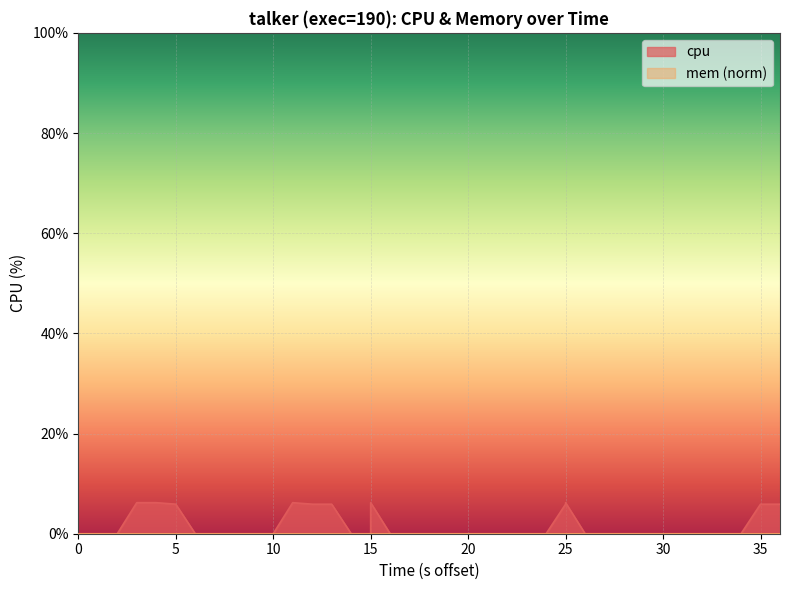

Reading left to right, what are all the values shown in this chart?

0.0	0.0	0.0	6.2	6.2	5.9	5.9	0.0	0.0	0.0	0.0	0.0	6.2	5.9	5.9	0.0	0.0	6.2	0.0	0.0	0.0	0.0	0.0	0.0	0.0	0.0	0.0	5.9	6.2	0.0	0.0	0.0	0.0	0.0	0.0	0.0	0.0	0.0	5.9	5.9